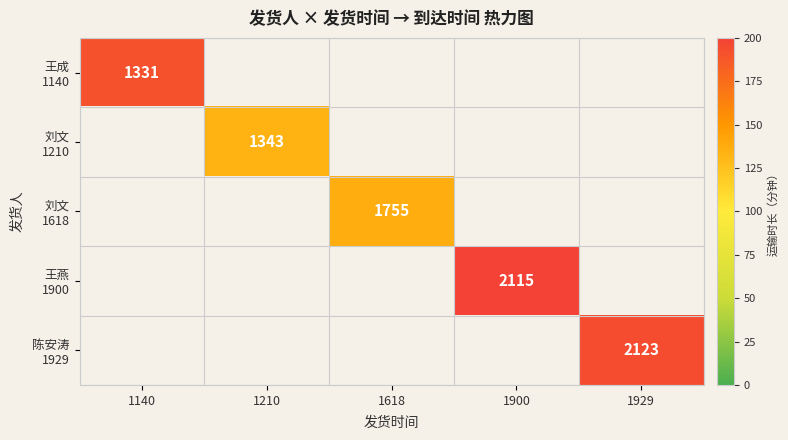

Which has a higher value, 1210 or 1900?

1900